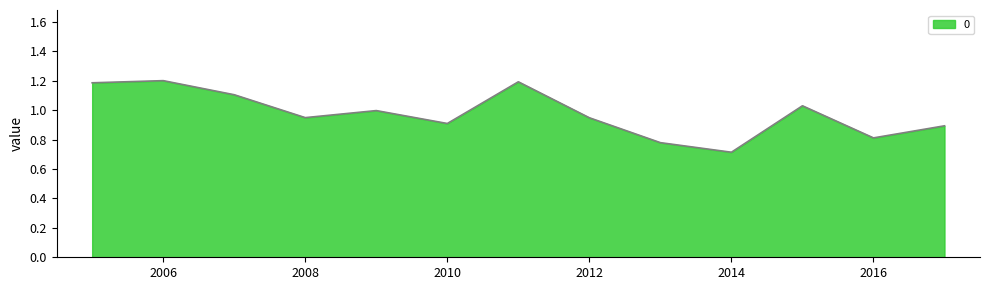

What is the greatest value displayed?

1.2